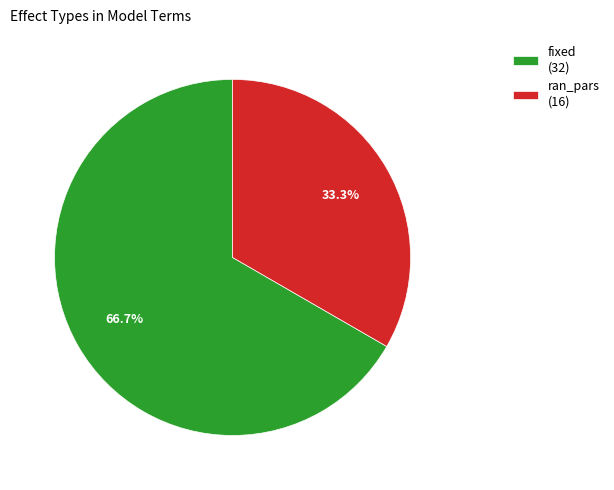

To the nearest percent, what is the average slice percentage?

50%